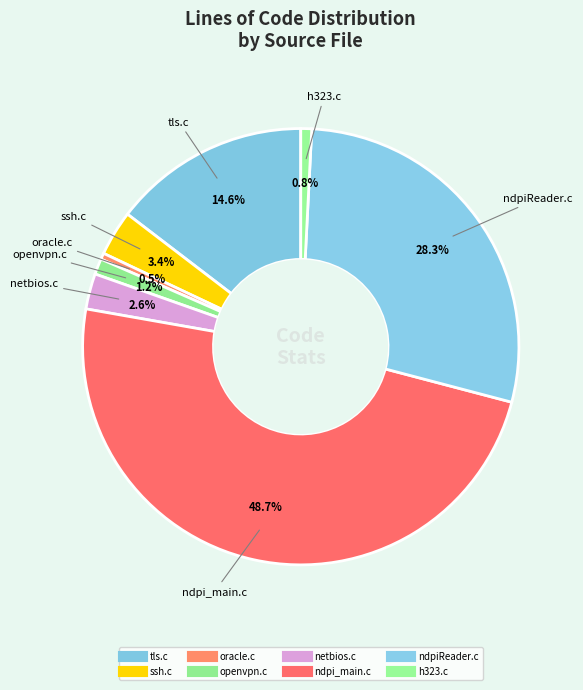

How many segments does this pie chart have?

8